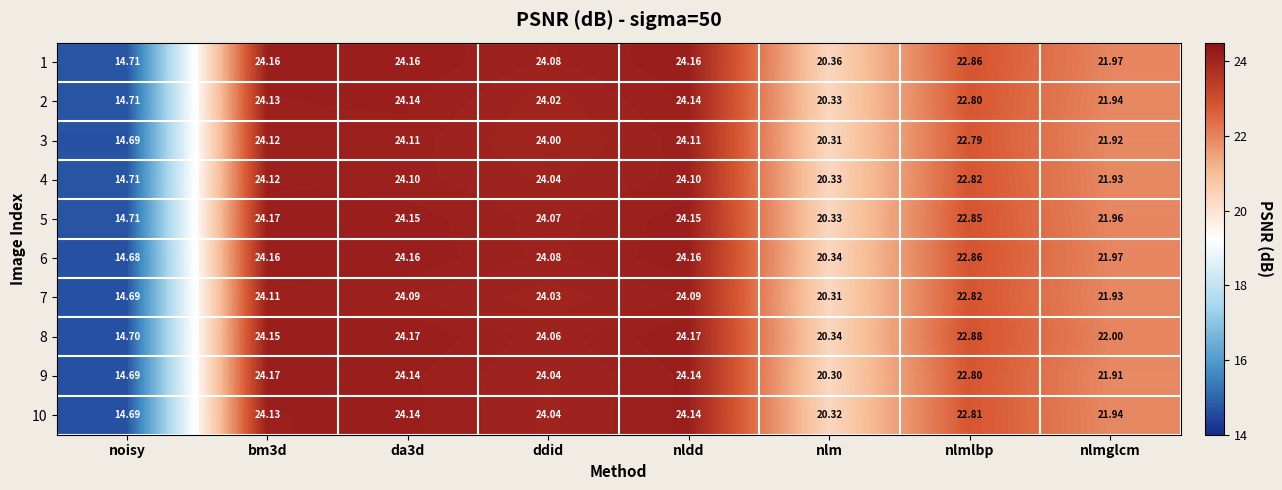

Is the value of 6 at nlmglcm greater than the value of 10 at nlmglcm?

Yes